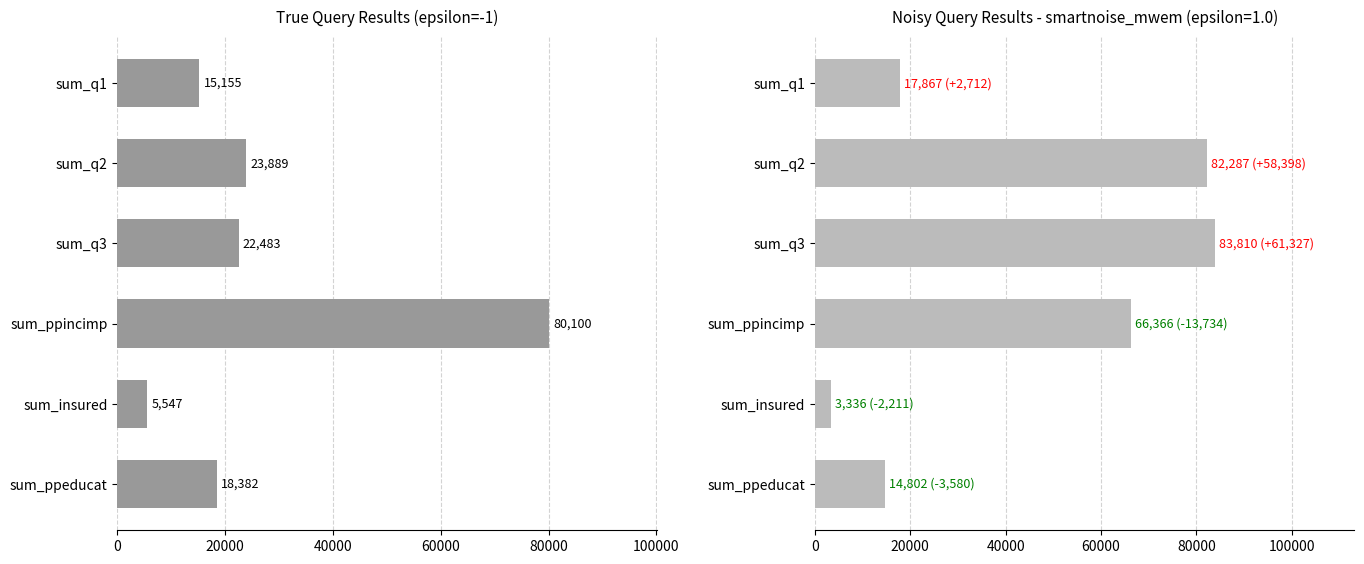

What is the maximum value shown in the chart?

80100